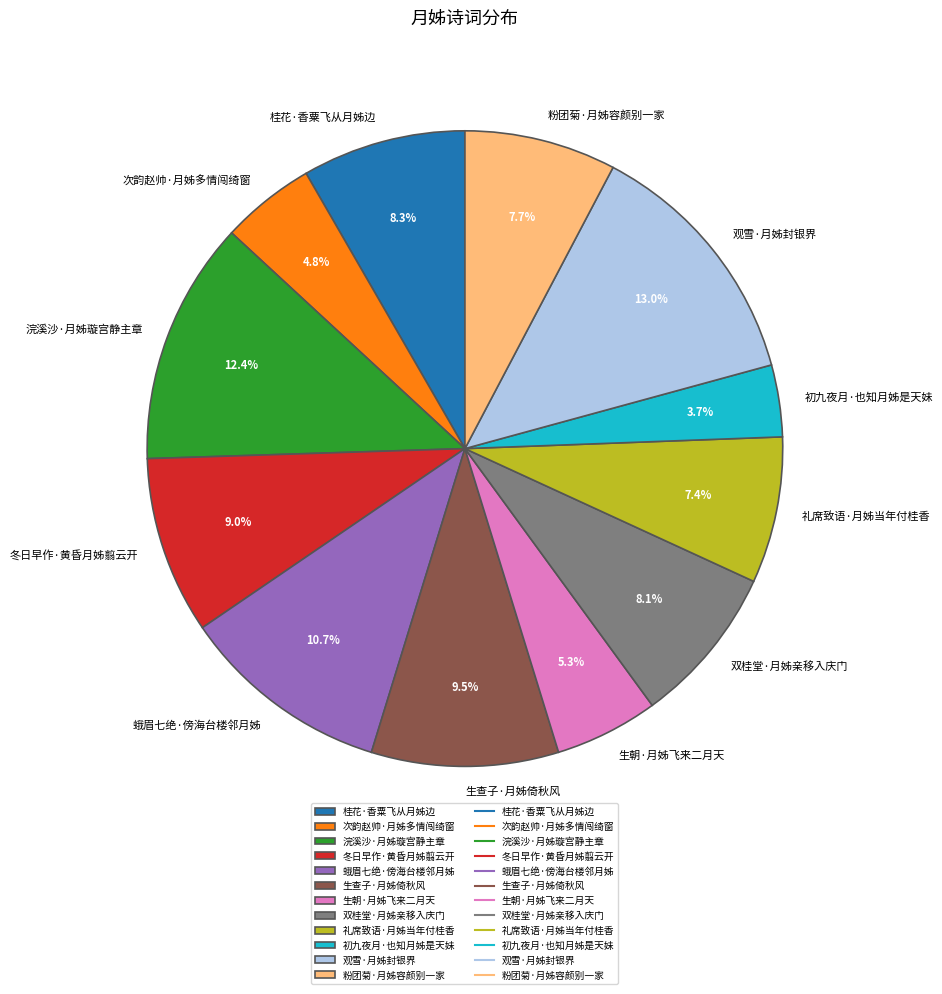

What is the largest slice in the pie chart?

观雪·月姊封银界